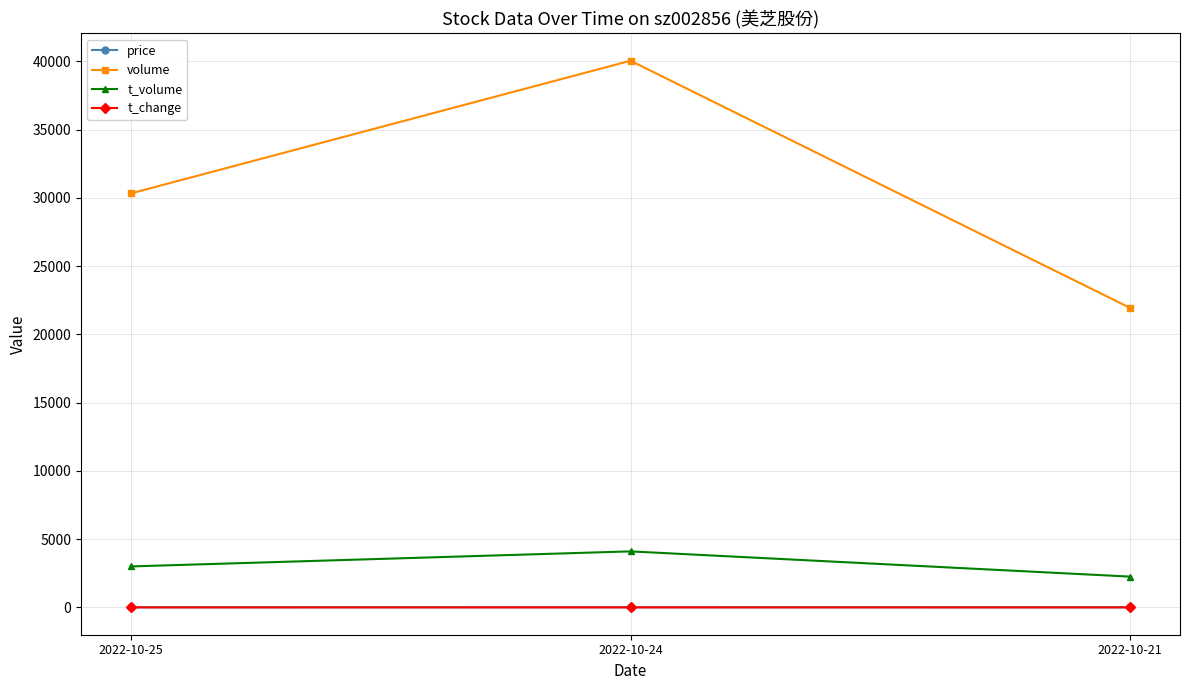

What is the maximum value shown in the chart?

40036.0